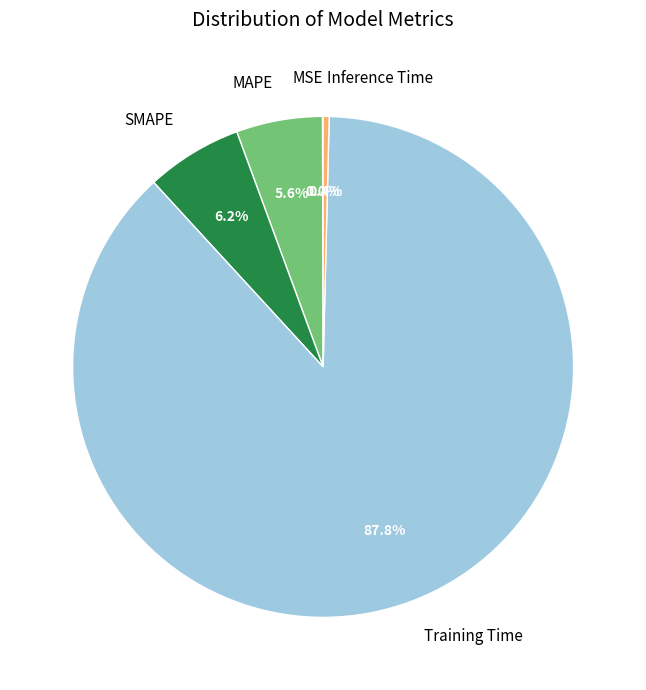

What portion of the pie excludes SMAPE?

93.8%